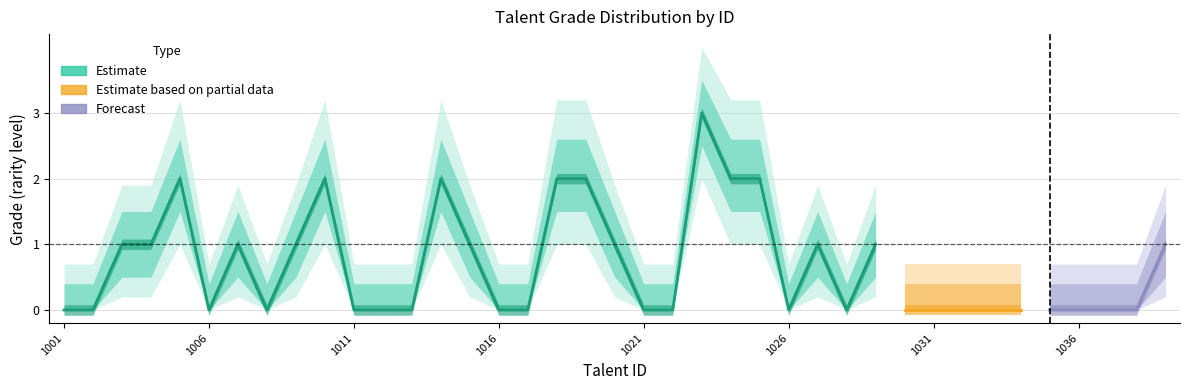

Is it true that the value at 1037 is 2?

False